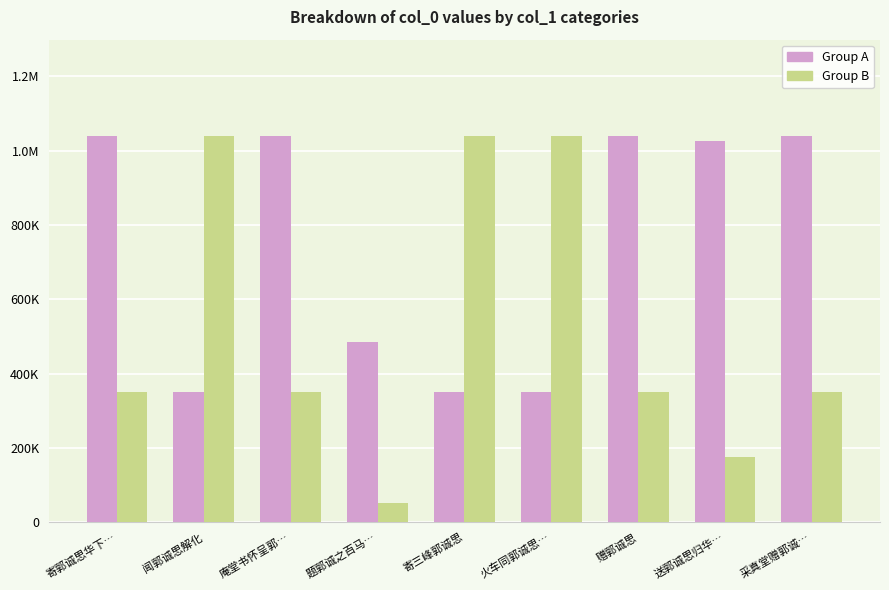

What is the value of the Group A bar at the 6th from the left?

351294